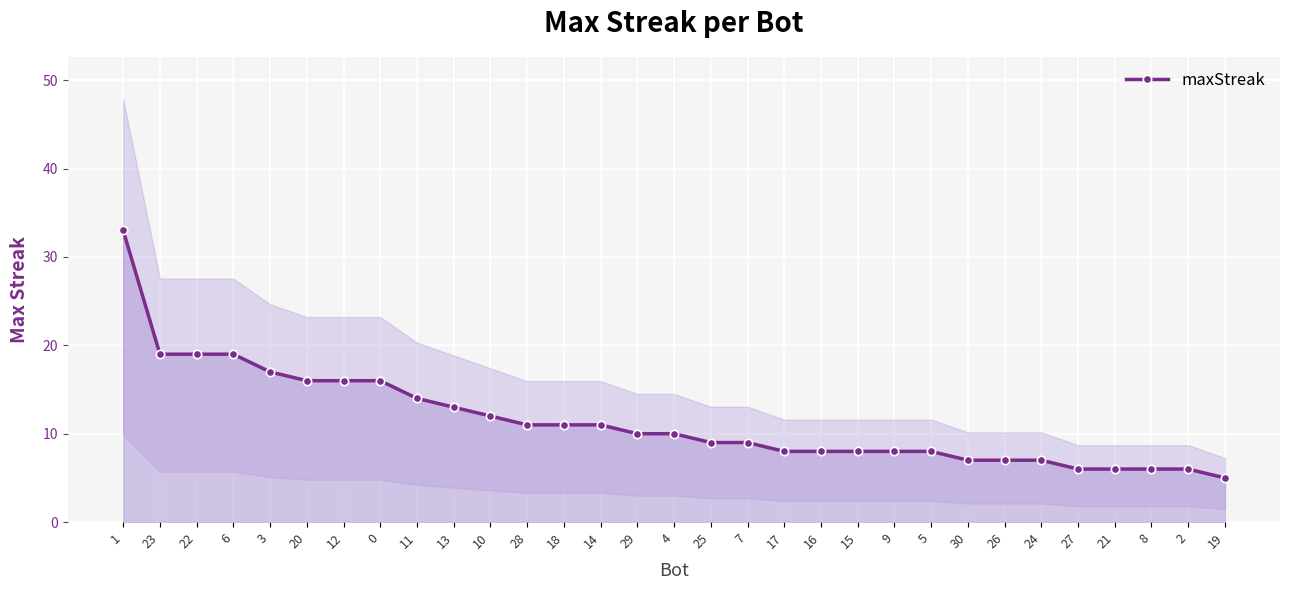

The value at 26 is 7. True or false?

True